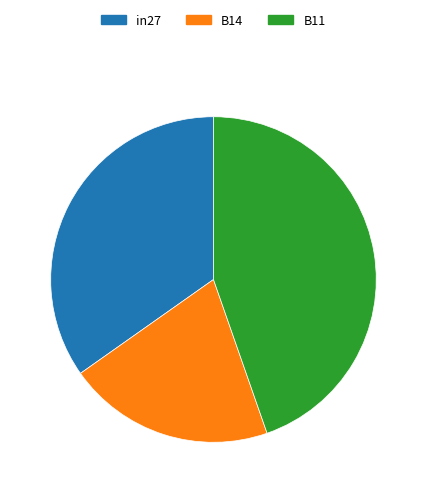

Count the number of slices in the pie.

3